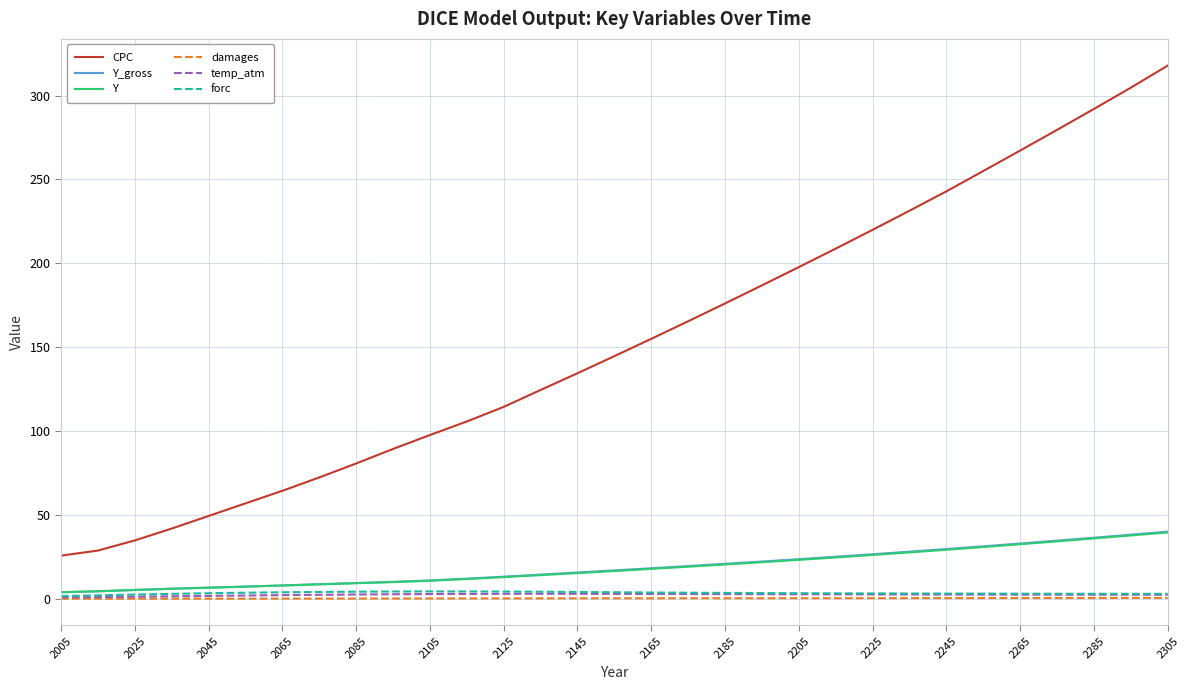

What is the minimum value for CPC?

25.7